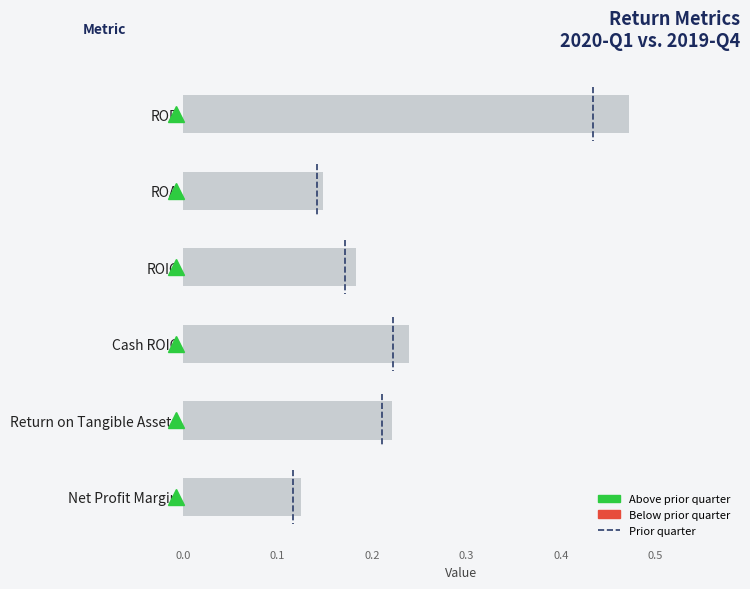

True or false: the data shows 0.3 at ROIC.

False